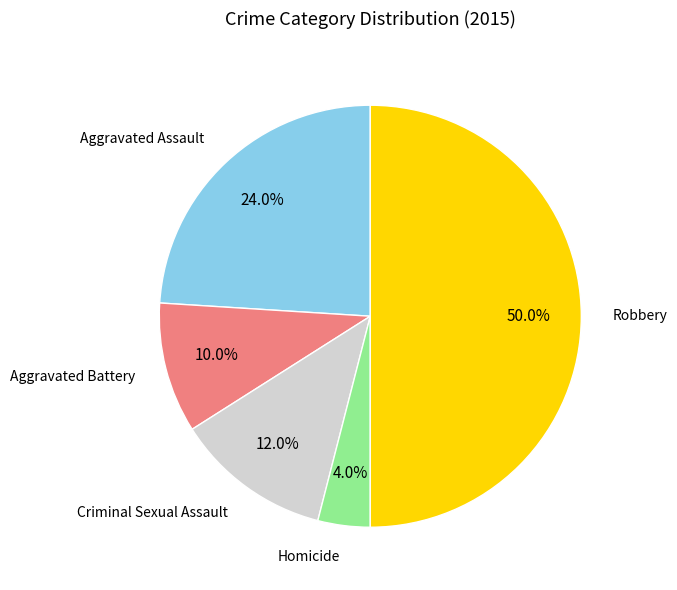

Which has a higher value, Criminal Sexual Assault or Homicide?

Criminal Sexual Assault